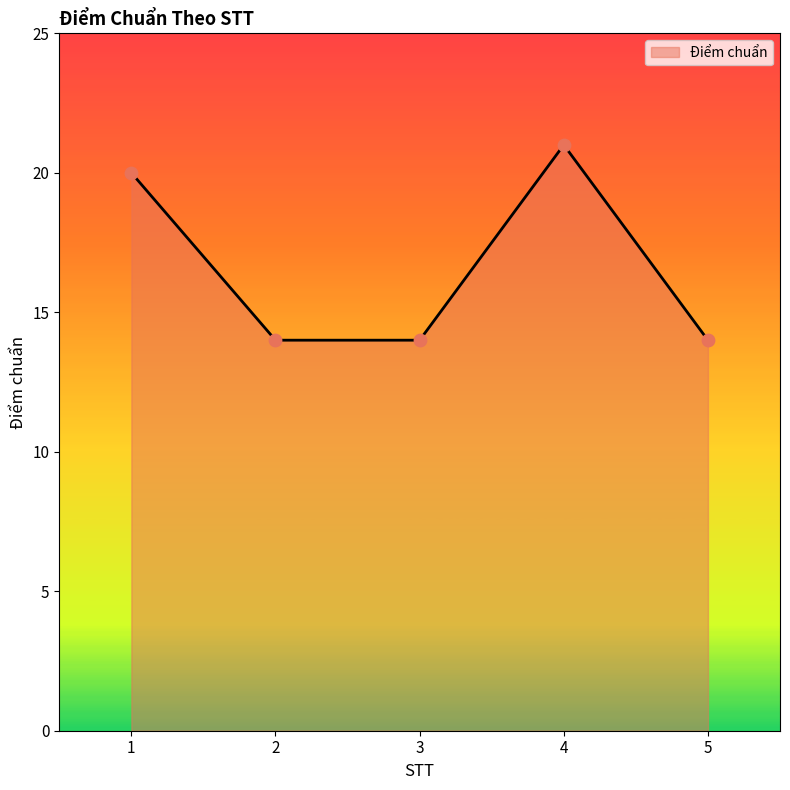

What is the ratio of the value at 2 to the value at 5?

1.0